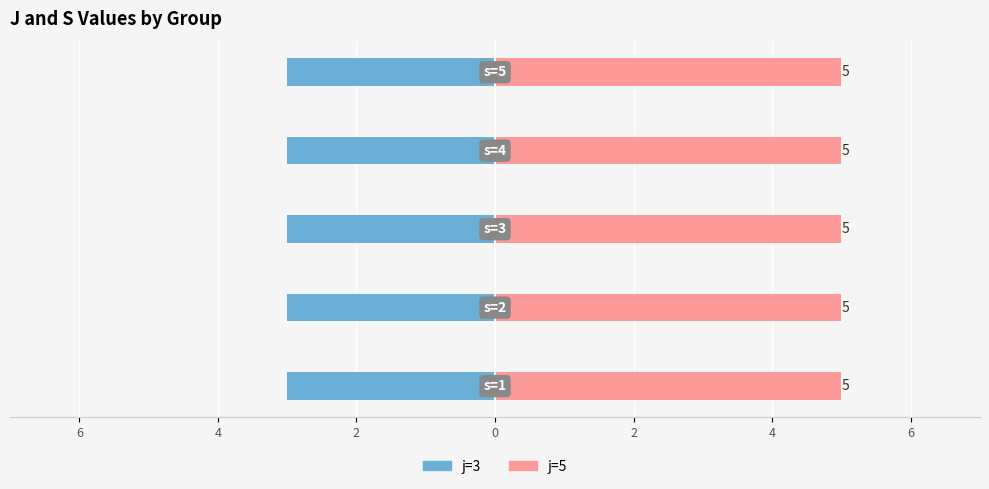

The j=5 series shows 5 at s=1. True or false?

True